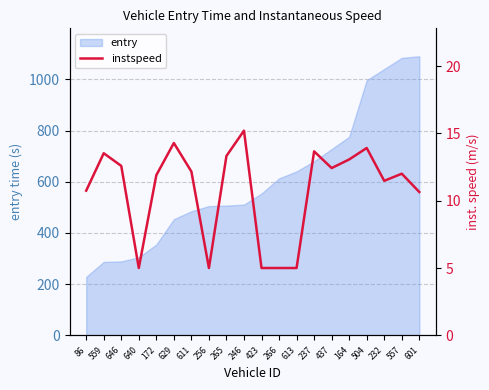

How many values are below 12?

9